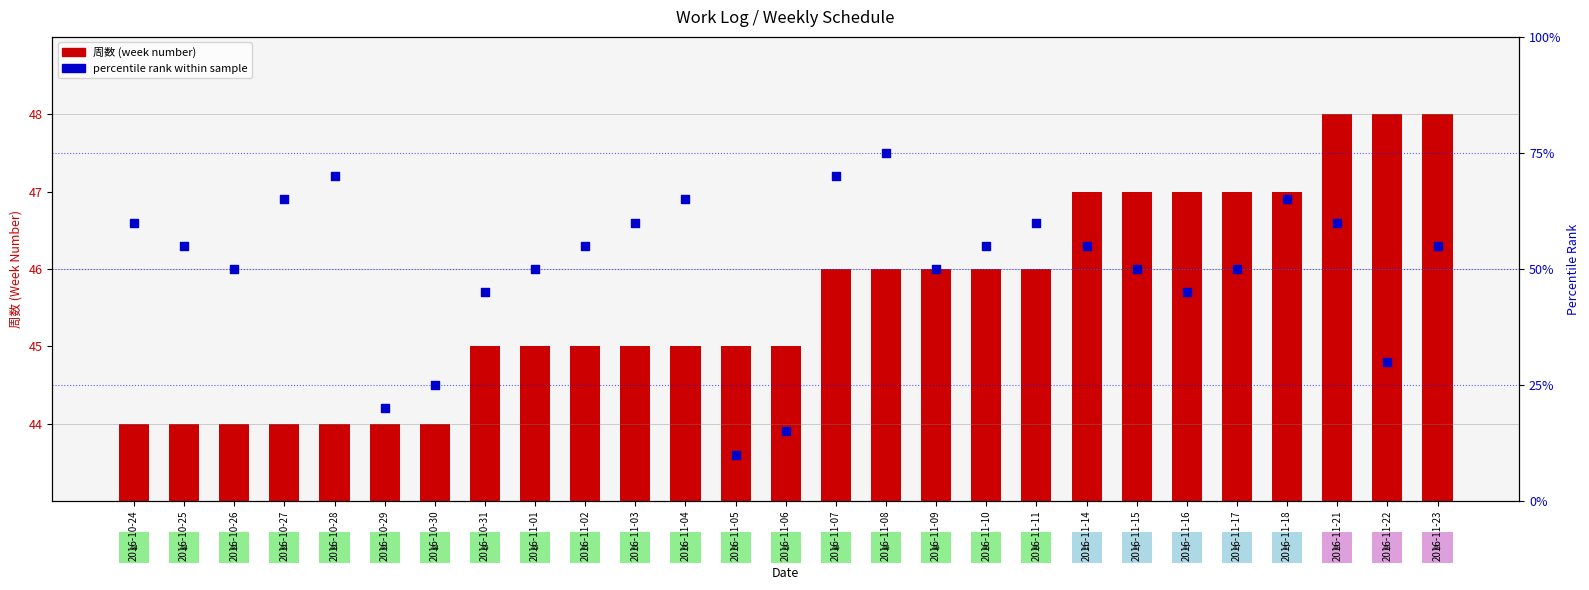

At how many categories does at least one series exceed 46?

22